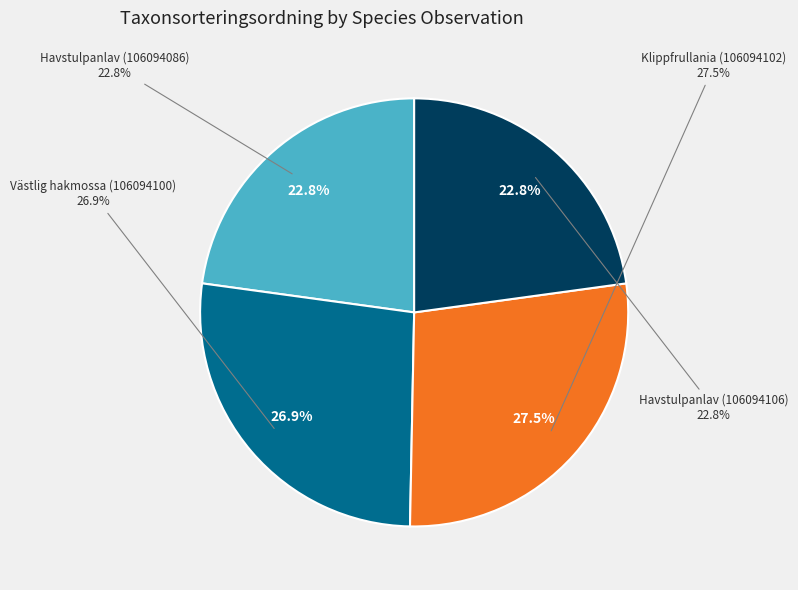

Which category has the smallest portion of the pie?

Havstulpanlav (106094086)